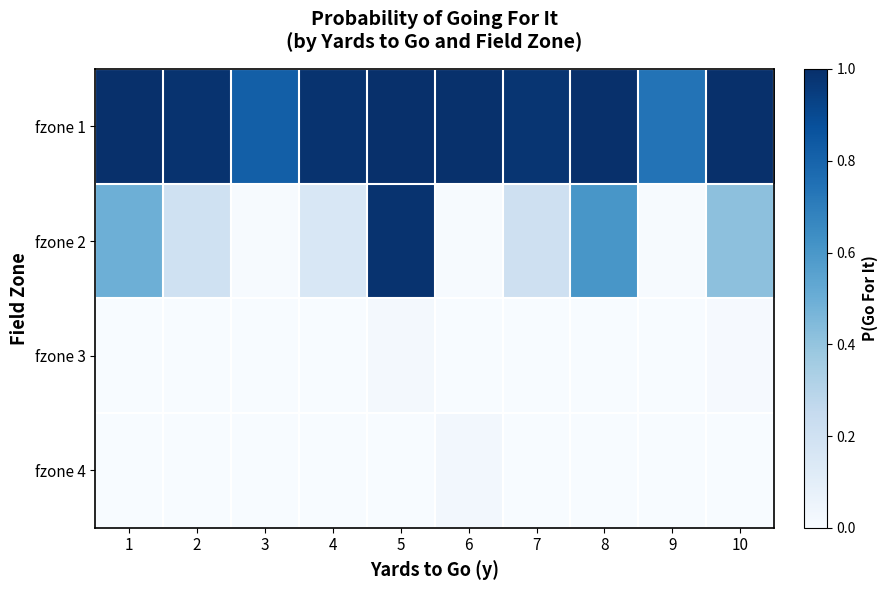

Which series changed the most between 3 and 9?

fzone 1